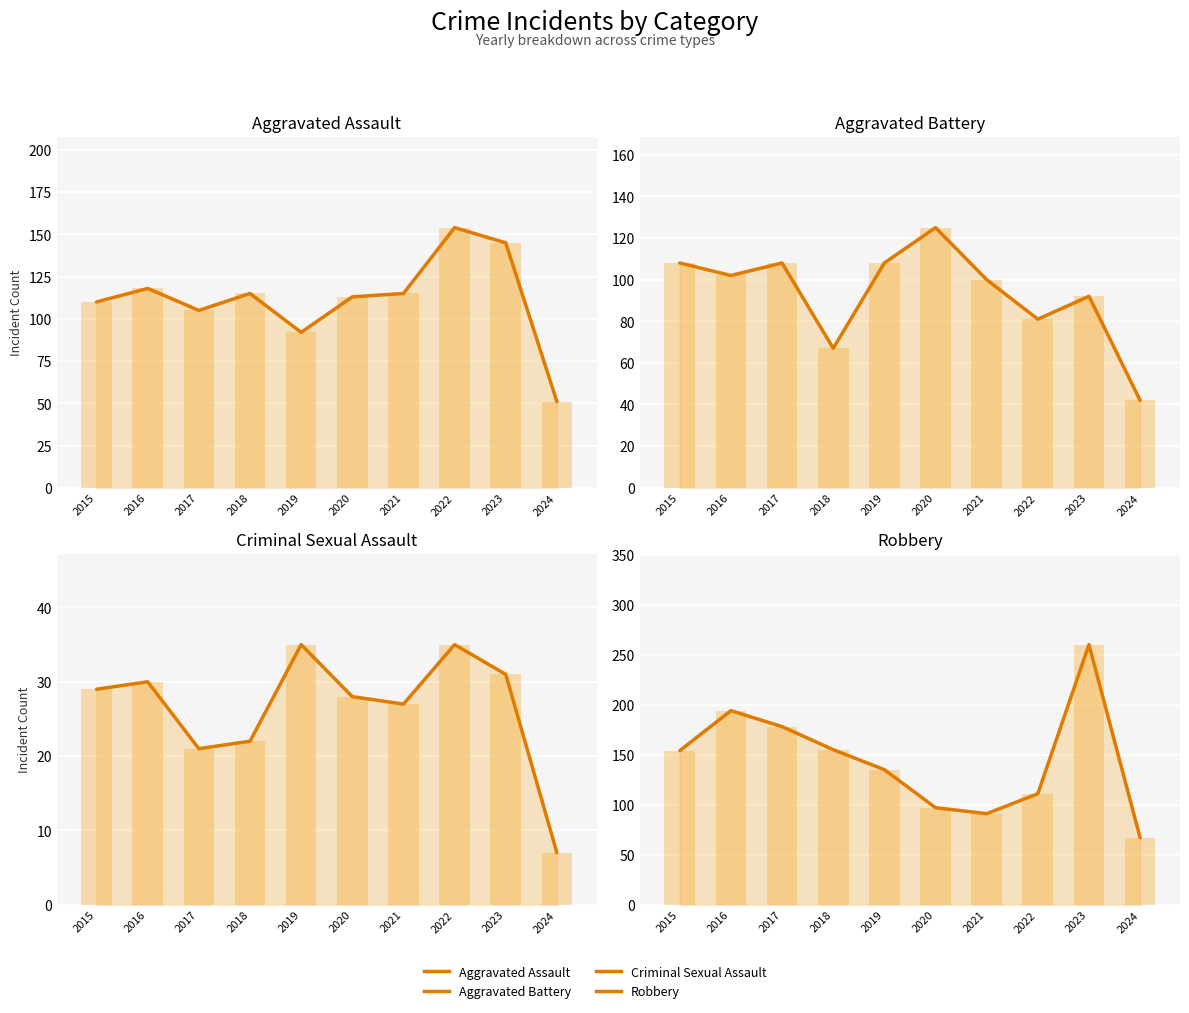

Between 2020 and 2021, which is larger?

2021